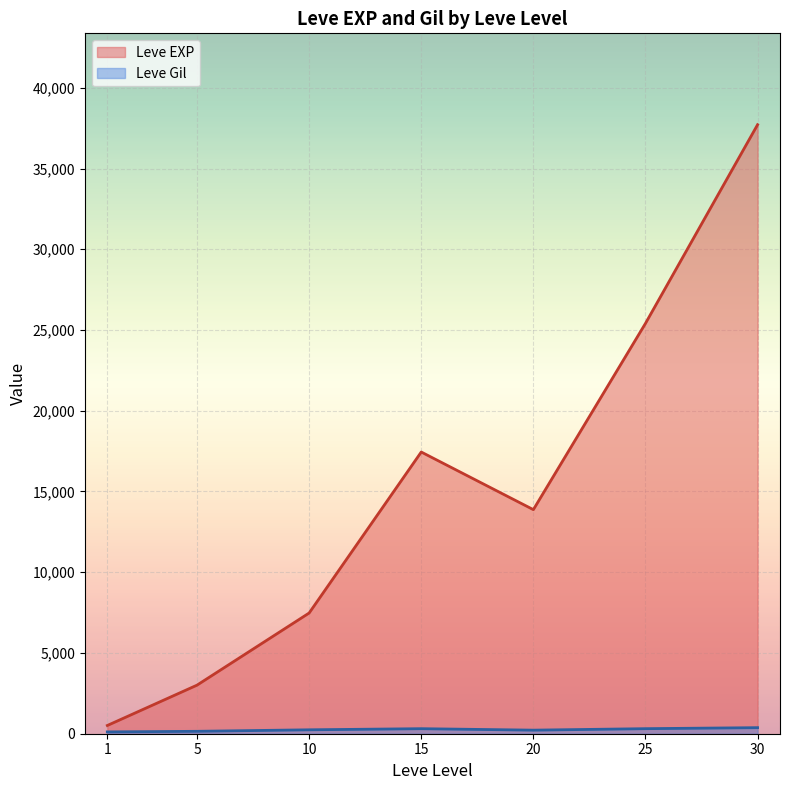

What is the difference between the second highest and minimum values in the Leve EXP series?

24899.8